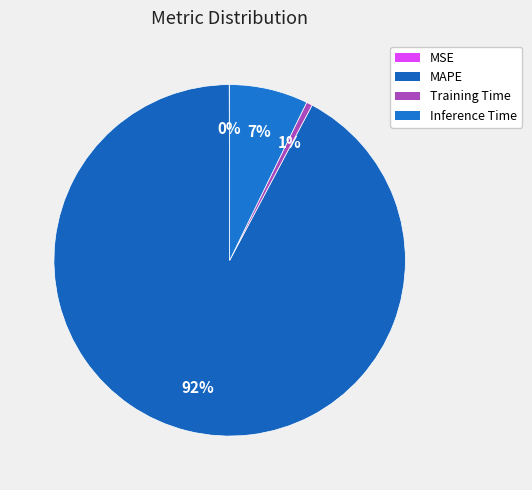

To the nearest percent, what portion does MAPE represent?

92%